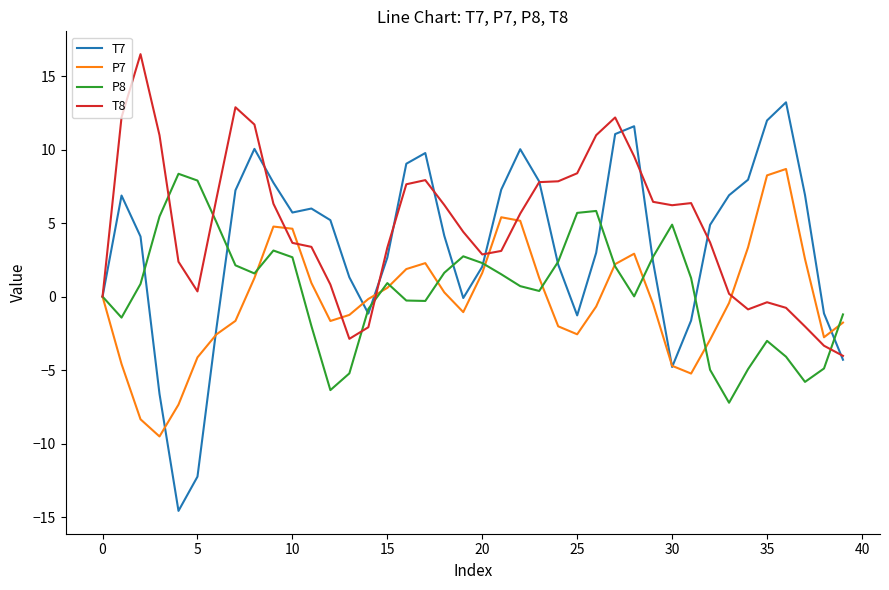

Rank the series by their maximum value, from highest to lowest.

T8, T7, P7, P8